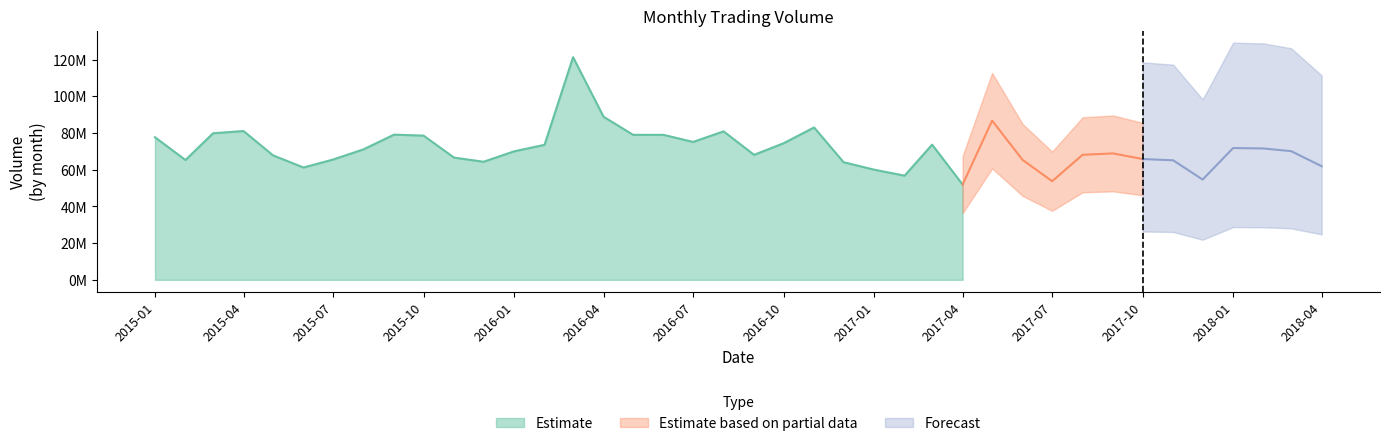

Rank the categories by value from highest to lowest.

2016-03-01, 2016-04-01, 2017-05-01, 2016-11-01, 2015-04-01, 2016-08-01, 2015-03-01, 2015-09-01, 2016-05-01, 2016-06-01, 2015-10-01, 2015-01-01, 2016-07-01, 2016-10-01, 2017-03-01, 2016-02-01, 2018-01-01, 2018-02-01, 2015-08-01, 2018-03-01, 2016-01-01, 2017-09-01, 2017-08-01, 2016-09-01, 2015-05-01, 2015-11-01, 2017-10-01, 2015-07-01, 2017-06-01, 2015-02-01, 2017-11-01, 2015-12-01, 2016-12-01, 2018-04-01, 2015-06-01, 2017-01-01, 2017-02-01, 2017-12-01, 2017-07-01, 2017-04-01